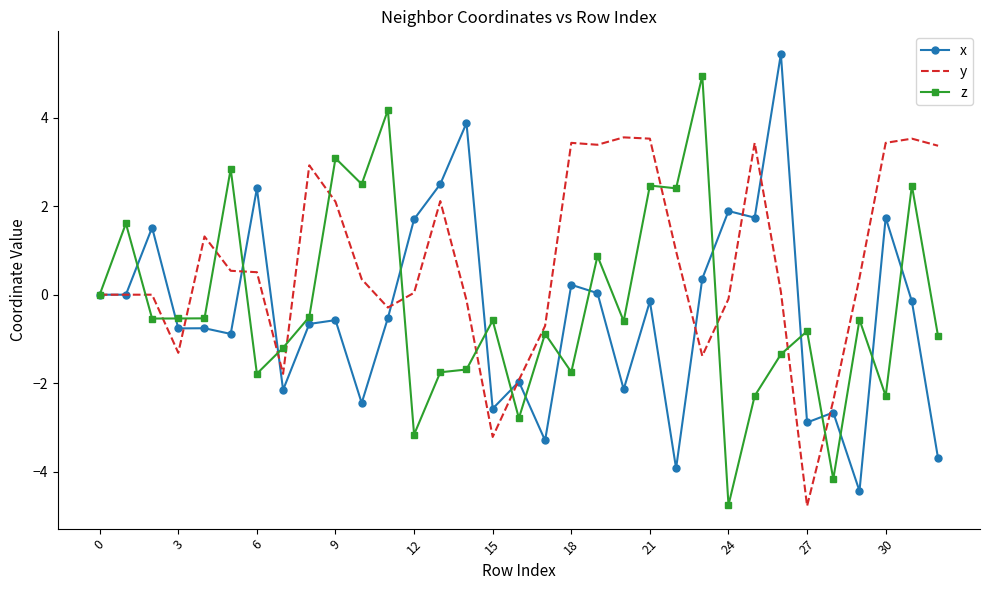

Which series has the largest total across all categories?

y